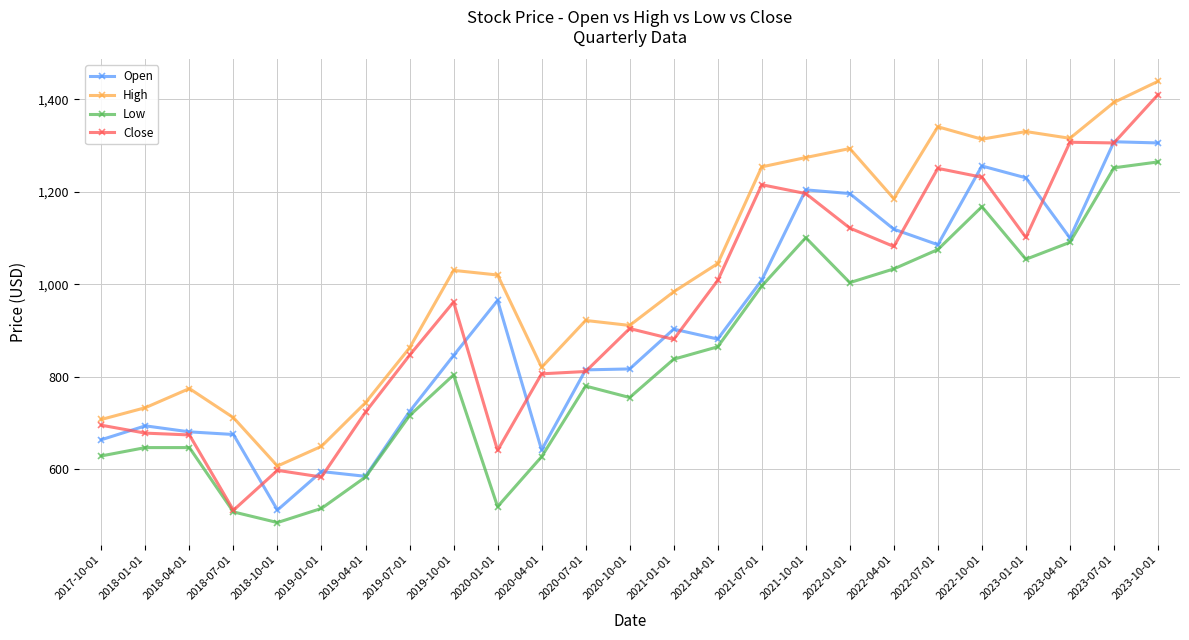

What are all the series names shown in the legend?

Open, High, Low, Close